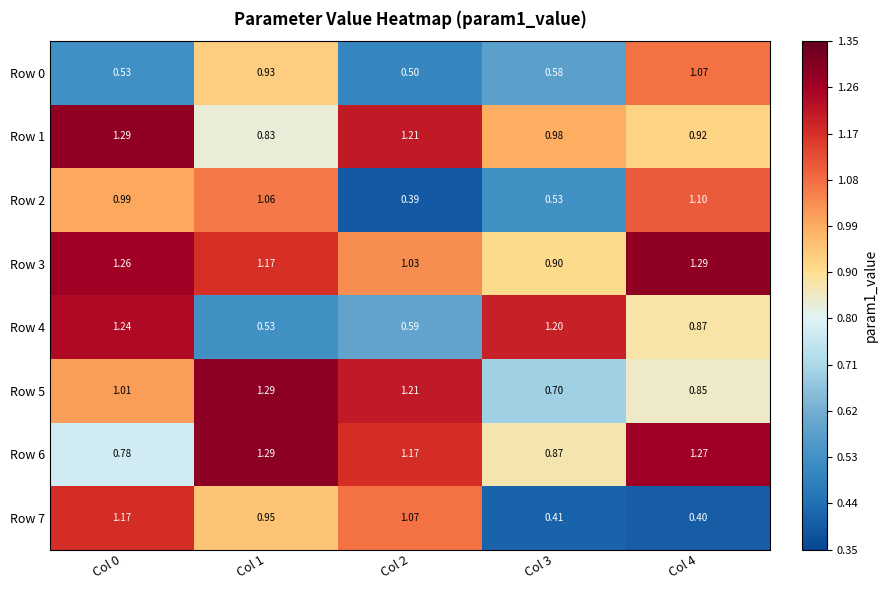

Is the value of Row 3 at Col 0 greater than the value of Row 0 at Col 4?

Yes